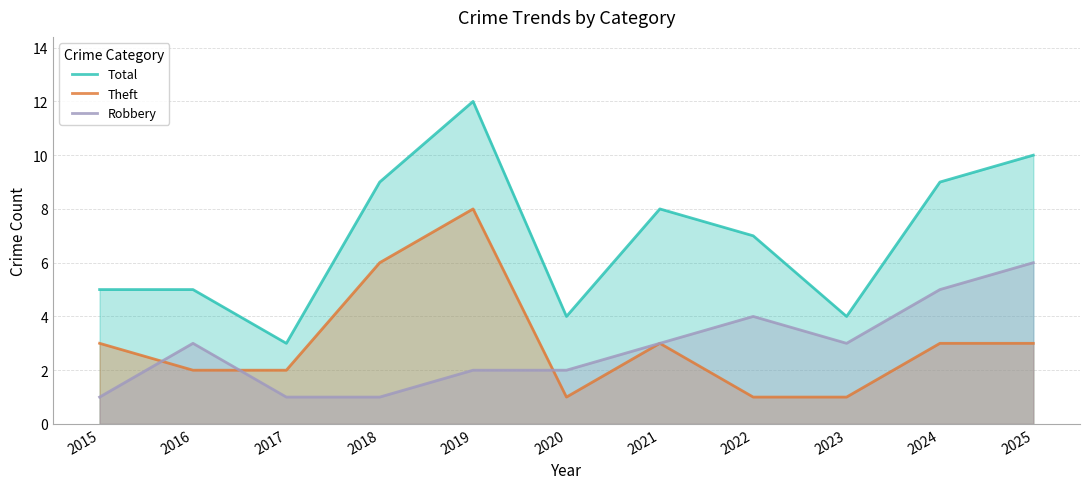

What is the approximate value of Total at 2025?

10